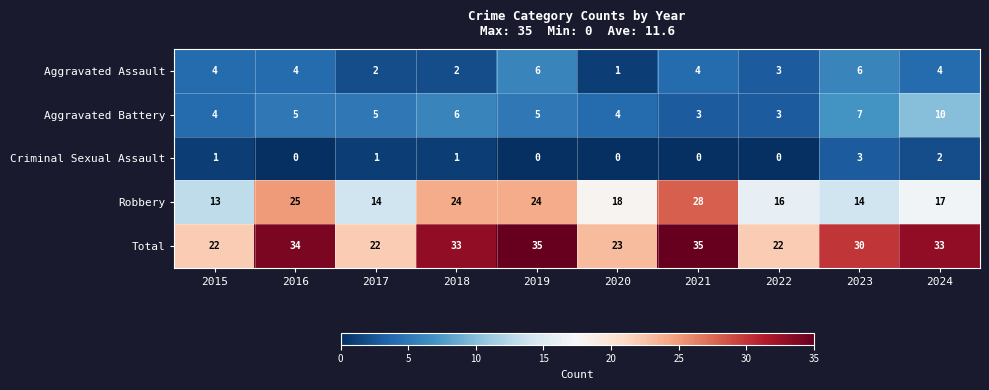

Rank the series by their maximum value, from lowest to highest.

Criminal Sexual Assault, Aggravated Assault, Aggravated Battery, Robbery, Total